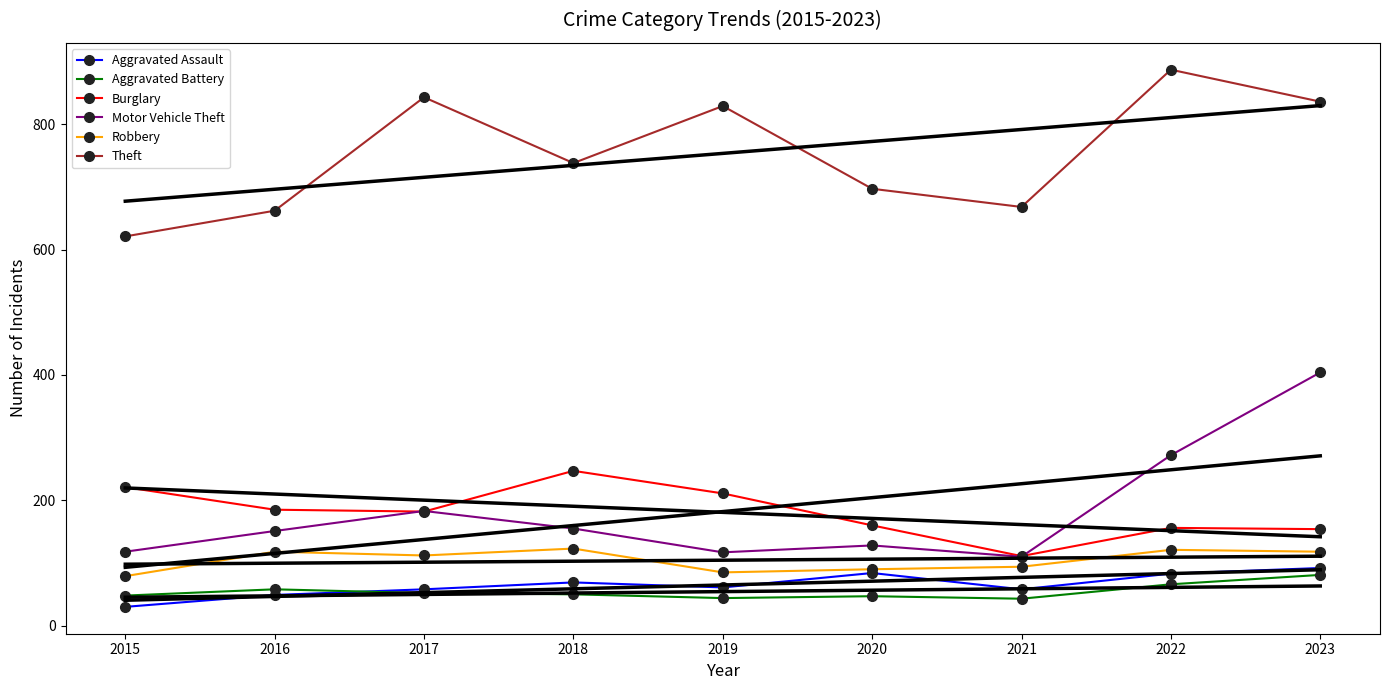

True or false: Aggravated Battery and Robbery cross at least once.

False